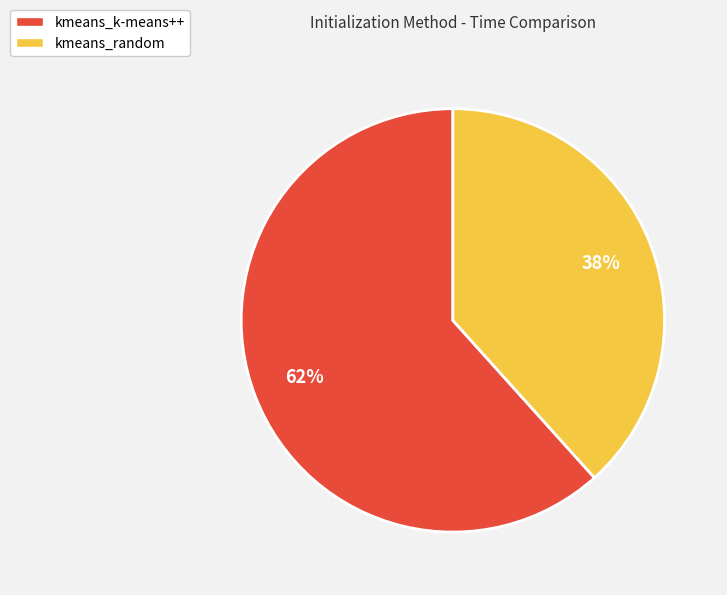

To the nearest percent, what is the average slice percentage?

50%